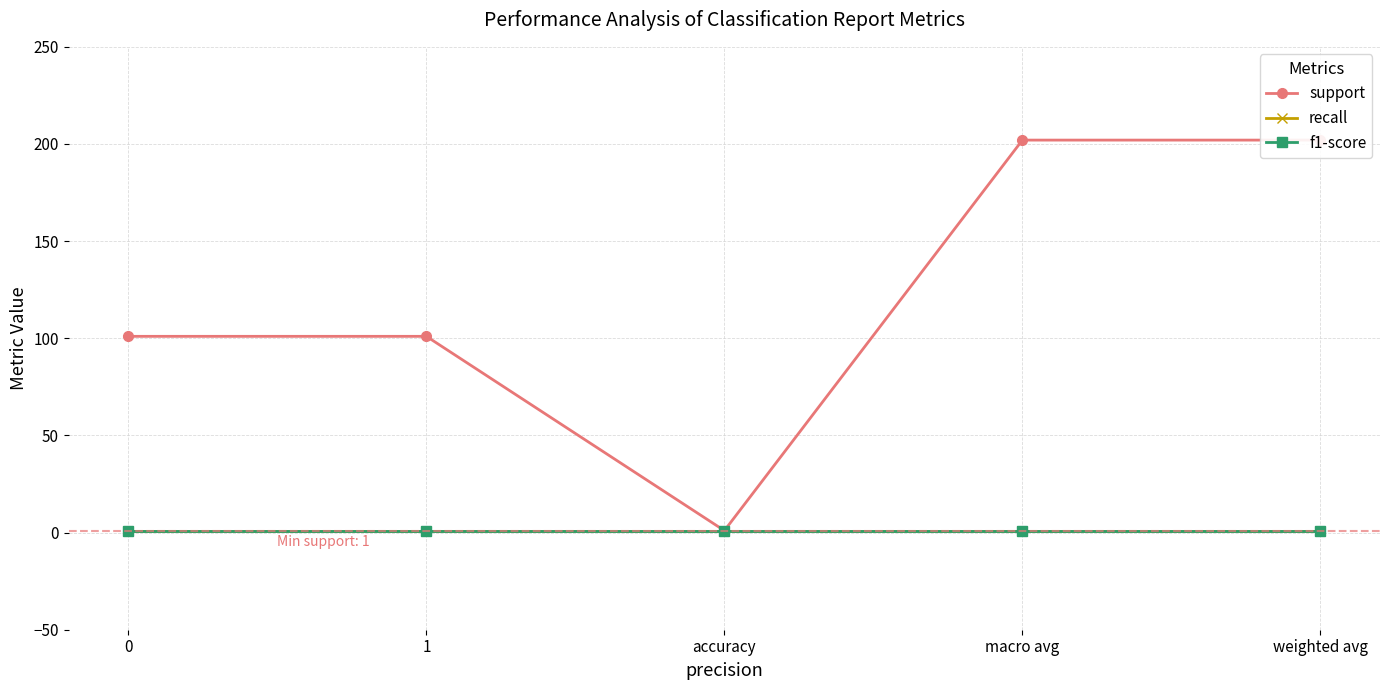

What is the sum of all recall values?

5